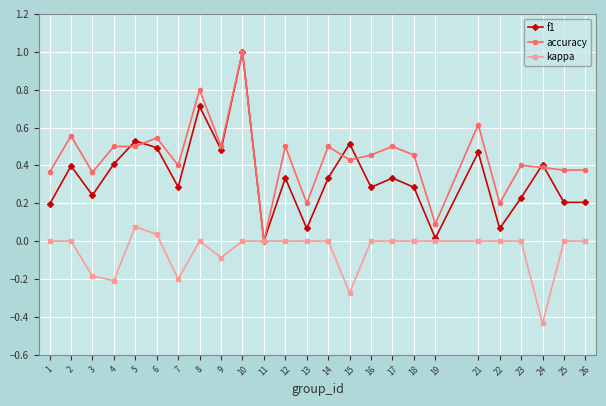

Is the value of kappa at 12 greater than the value of f1 at 17?

No